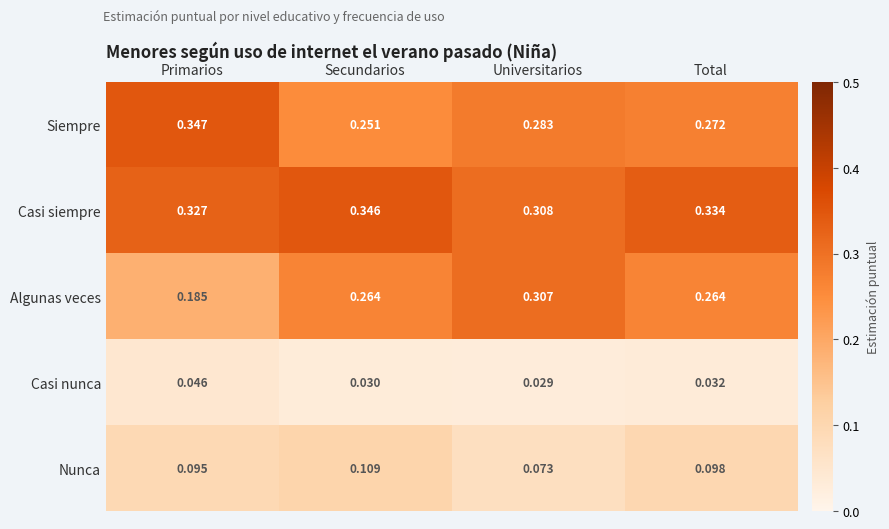

At which label is Casi nunca closest to 0?

Universitarios